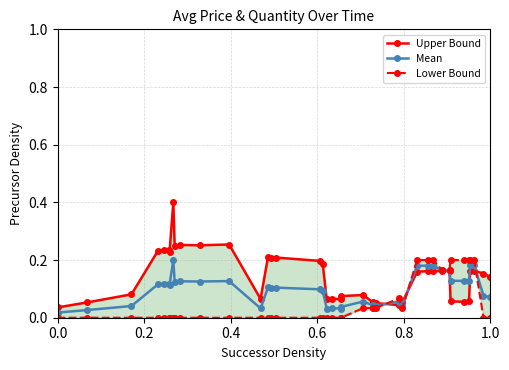

Reading right to left, transcribe all the data shown in this chart.

Upper Bound: 0.1	0.2	0.2	0.2	0.1	0.1	0.1	0.2	0.2	0.2	0.2	0.2	0.1	0.0	0.1	0.0	0.1	0.1	0.1	0.1	0.1	0.1	0.2	0.2	0.2	0.2	0.2	0.1	0.3	0.3	0.3	0.2	0.4	0.2	0.2	0.2	0.2	0.1	0.1	0.0
Mean: 0.1	0.1	0.2	0.2	0.1	0.1	0.1	0.2	0.2	0.2	0.2	0.2	0.0	0.1	0.0	0.0	0.0	0.1	0.0	0.0	0.0	0.0	0.1	0.1	0.1	0.1	0.1	0.0	0.1	0.1	0.1	0.1	0.2	0.1	0.1	0.1	0.1	0.0	0.0	0.0
Lower Bound: 0.0	0.0	0.2	0.2	0.2	0.2	0.2	0.2	0.2	0.2	0.2	0.2	0.0	0.1	0.0	0.0	0.0	0.0	0.0	0.0	0.0	0.0	0.0	0.0	0.0	0.0	0.0	0.0	0.0	0.0	0.0	0.0	0.0	0.0	0.0	0.0	0.0	0.0	0.0	0.0